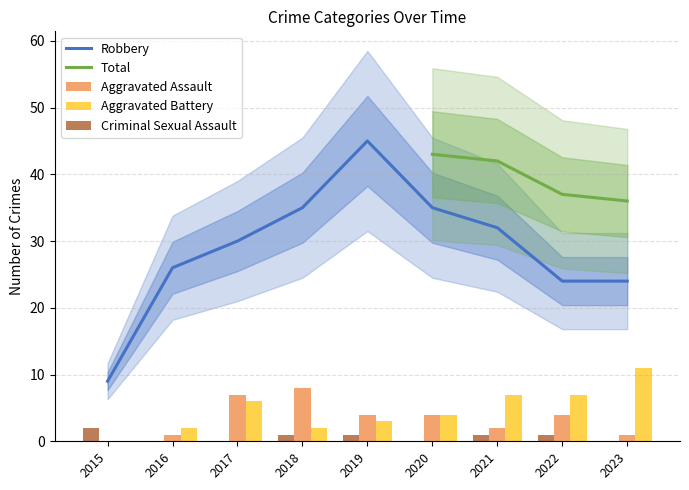

At which category is the sum across all series the highest?

2019